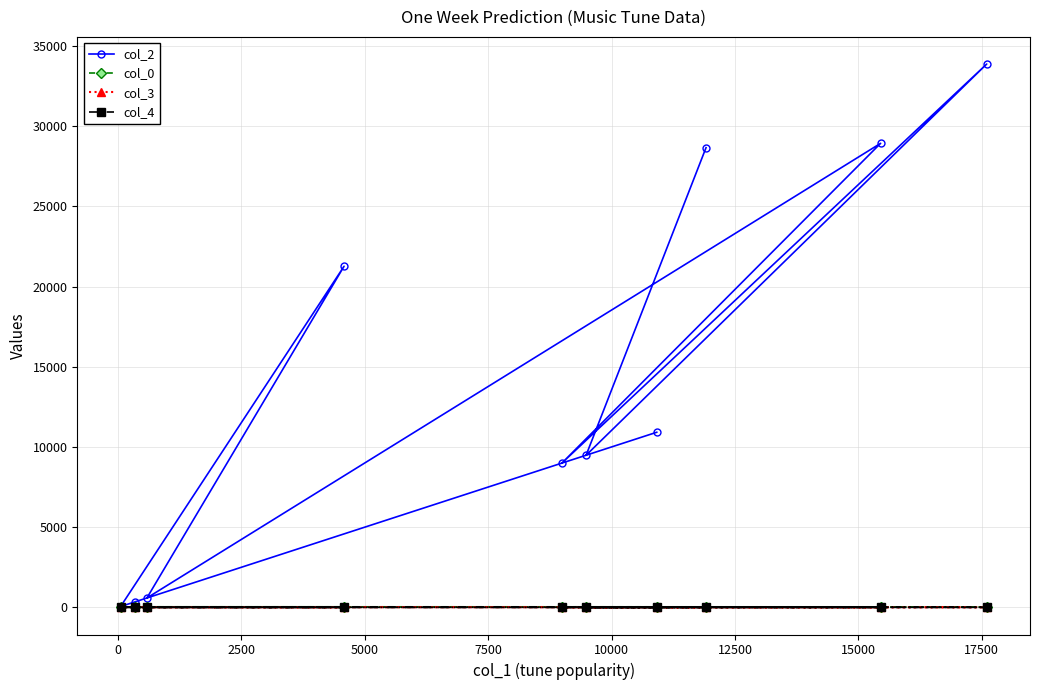

What is the maximum value for col_2?

33871.0